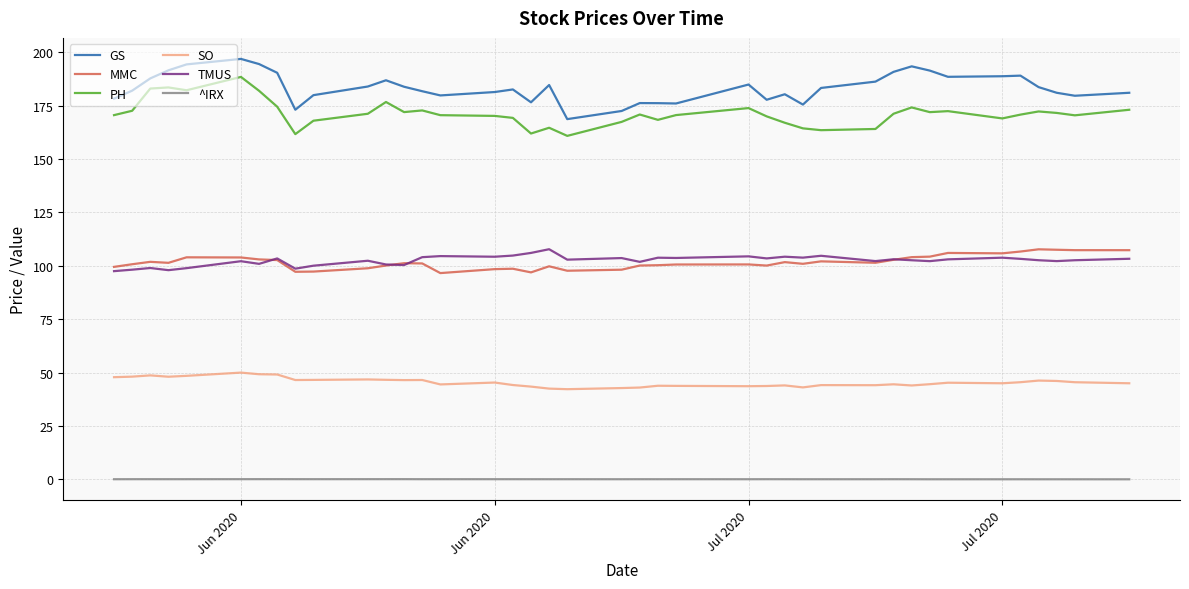

True or false: GS and SO intersect in this chart.

False